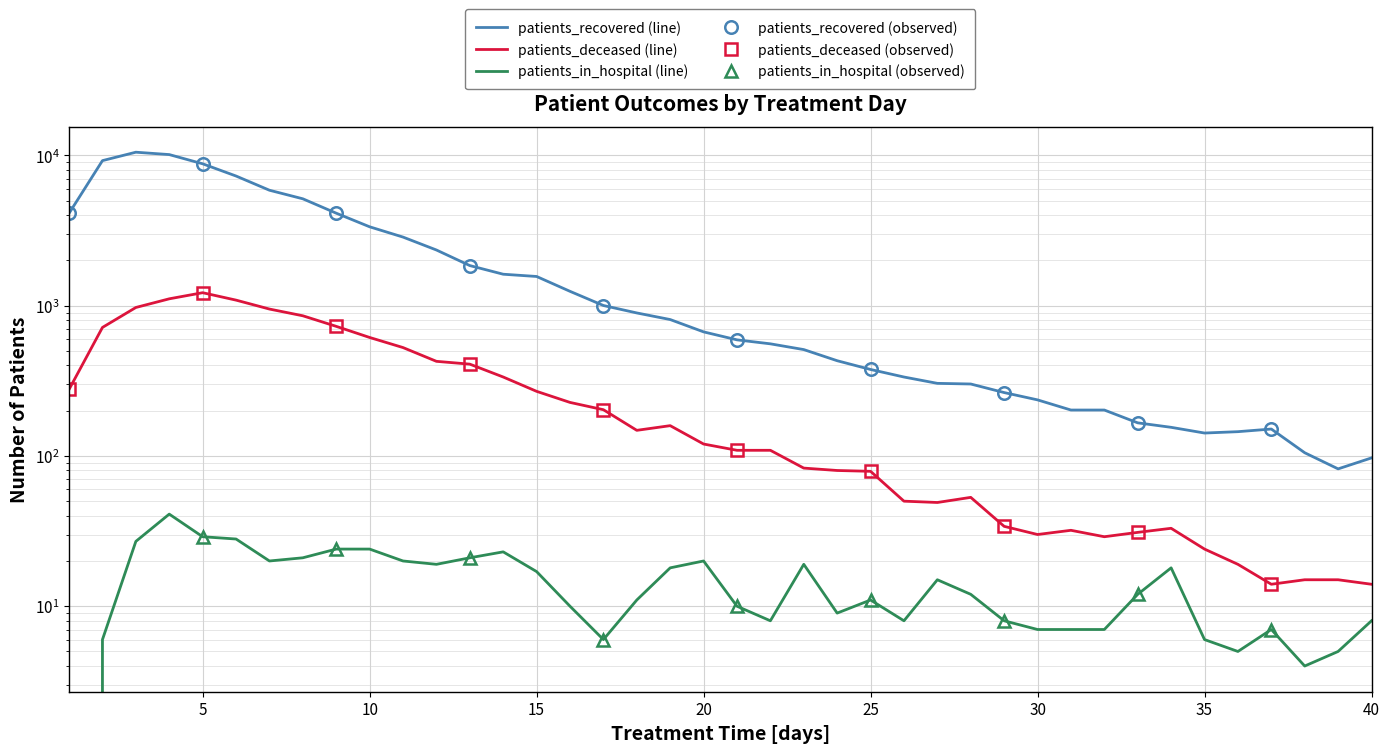

True or false: patients_recovered and patients_deceased intersect in this chart.

False